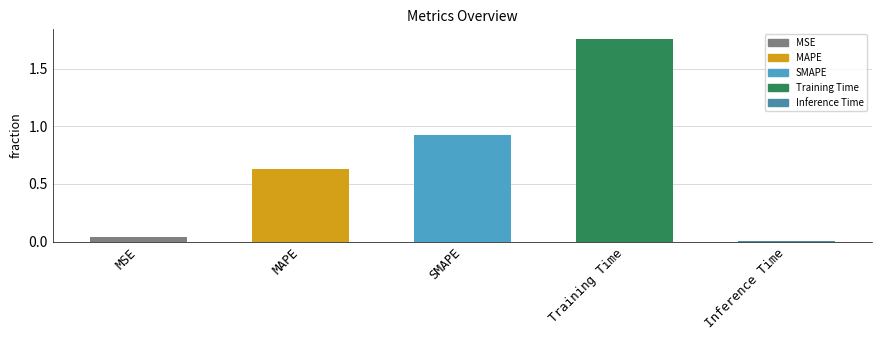

The chart shows a value of 0.0 at MSE. True or false?

True